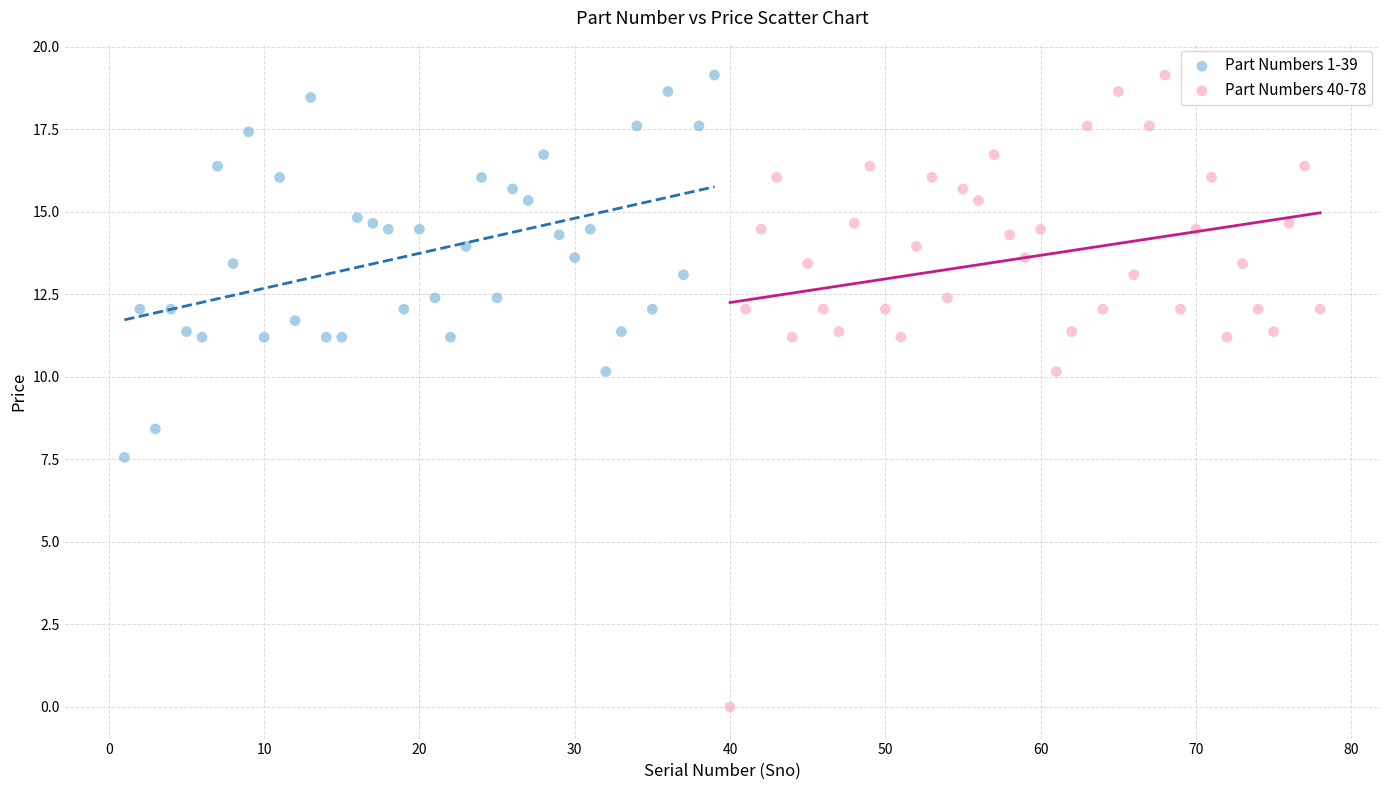

Which series reaches the minimum Y coordinate?

Part Numbers 40-78